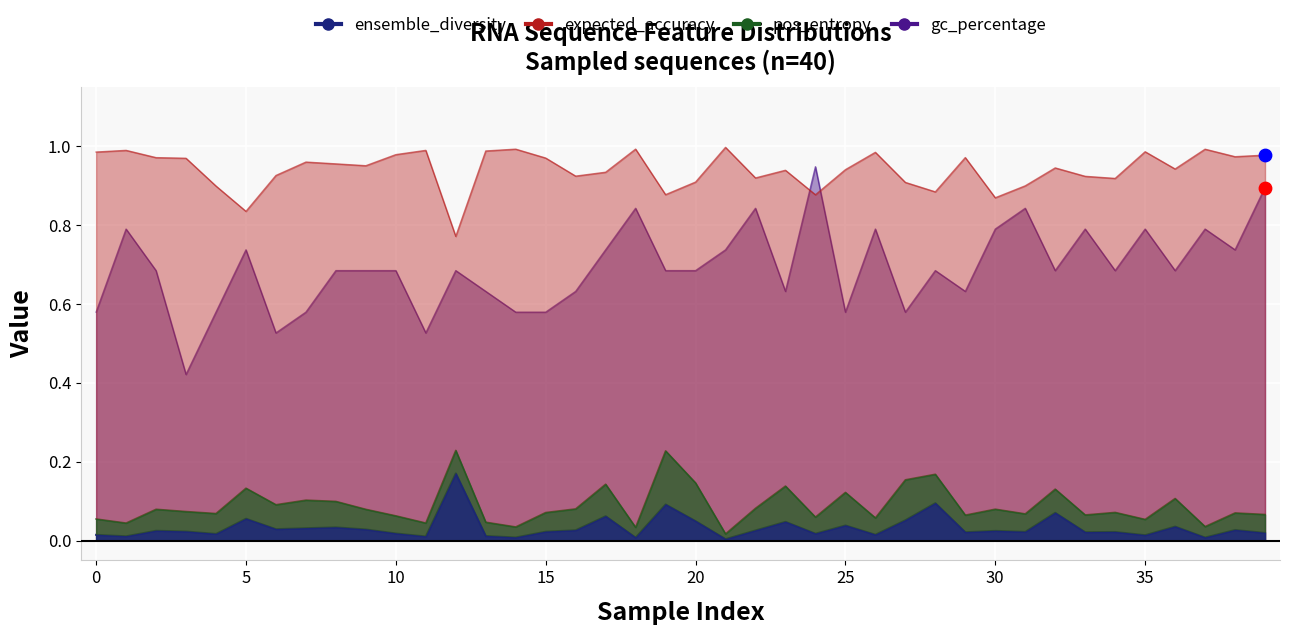

What is the total value across all series at 30?

1.7